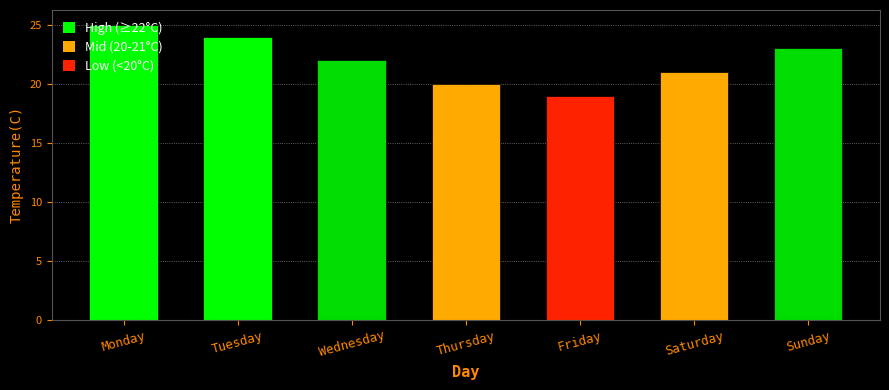

At which label is the value closest to 22?

Wednesday